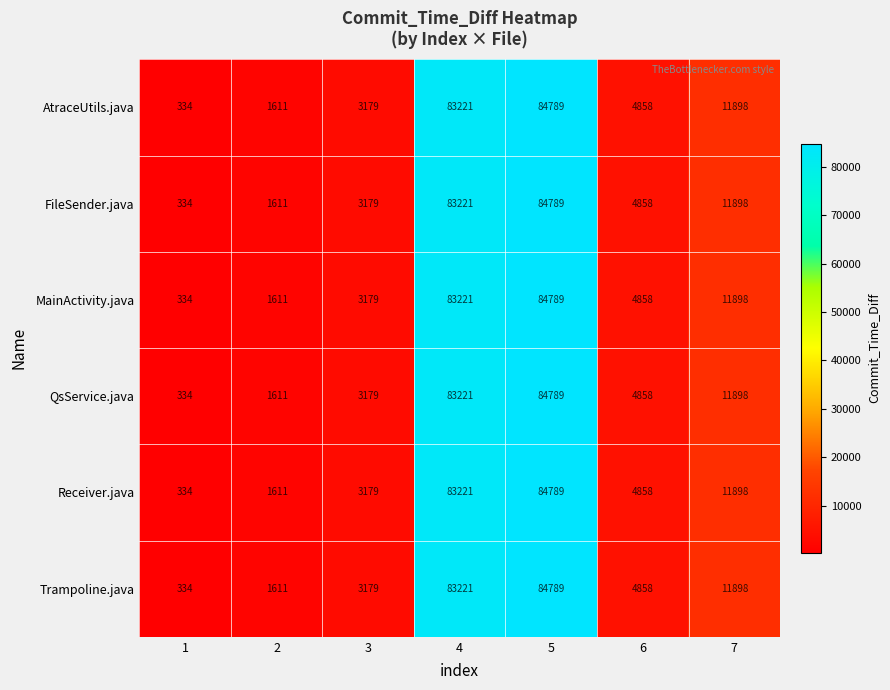

List the labels in order of FileSender.java value, largest first.

5, 4, 7, 6, 3, 2, 1